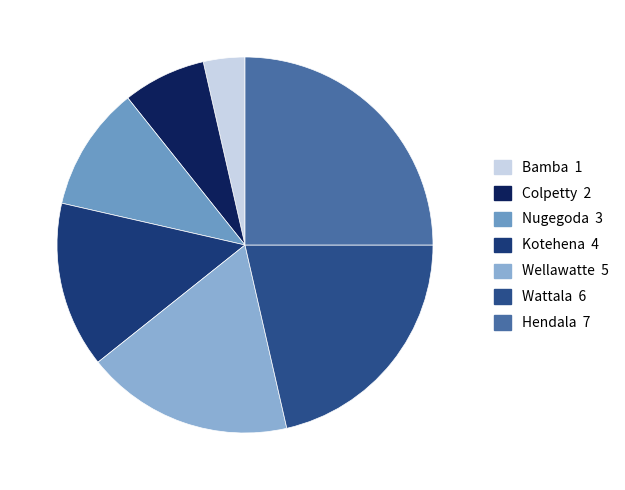

How many slices are in this pie chart?

7